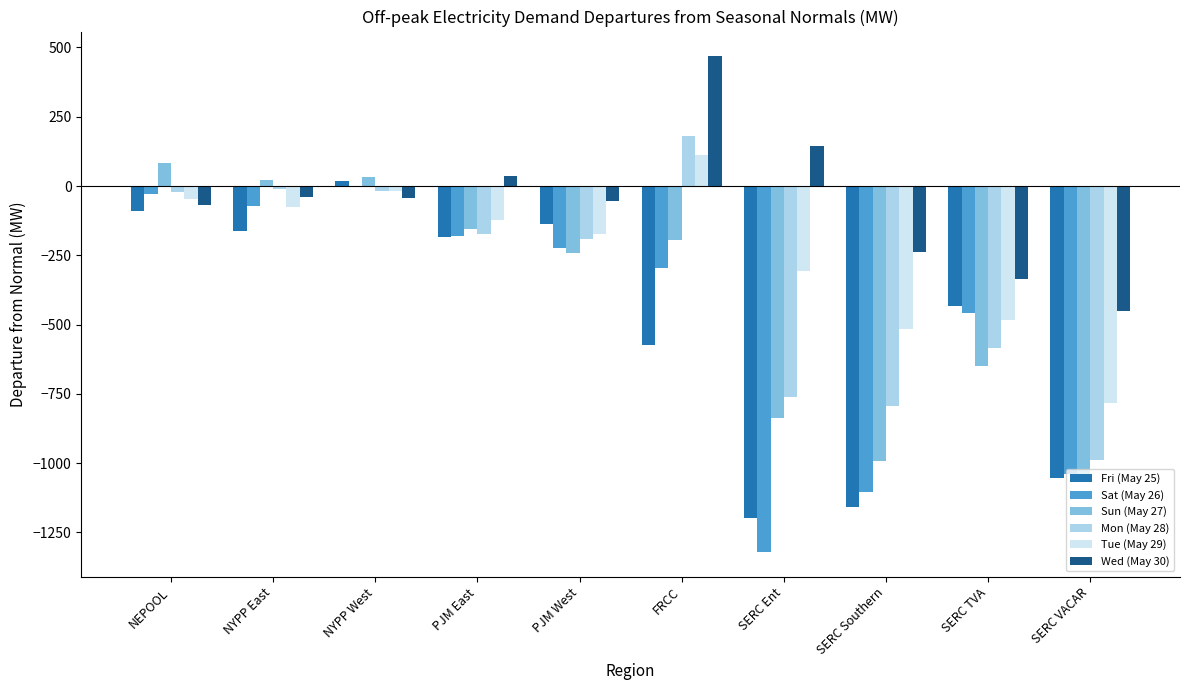

What is the sum of all Sun (May 27) values?

-3987.2